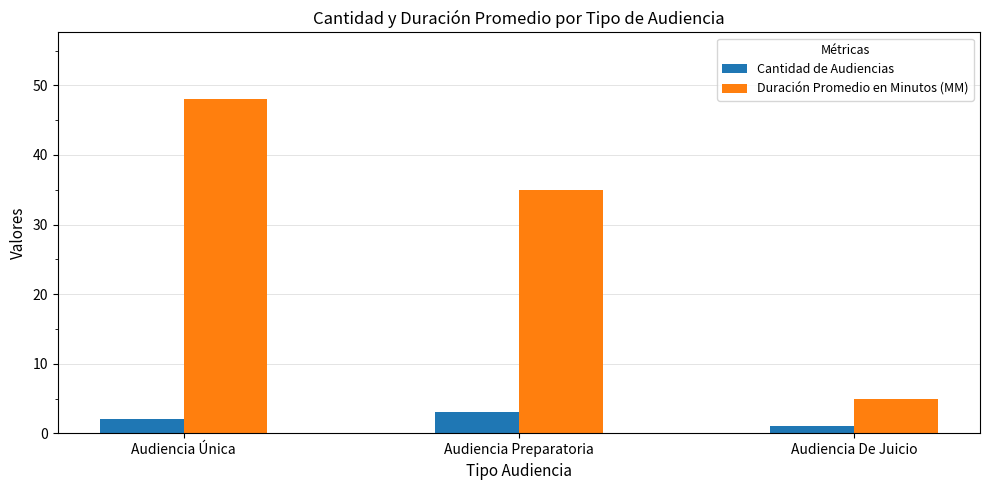

The value of Duración Promedio en Minutos (MM) at Audiencia Preparatoria is 35. True or false?

True